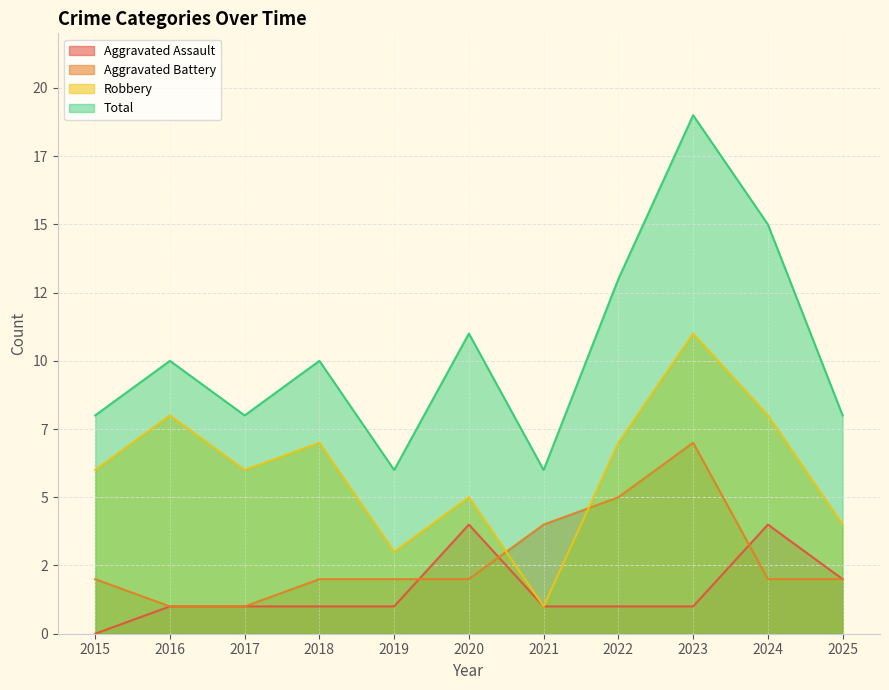

Reading right to left, extract all data points from this chart.

Aggravated Assault: 2	4	1	1	1	4	1	1	1	1	0
Aggravated Battery: 2	2	7	5	4	2	2	2	1	1	2
Robbery: 4	8	11	7	1	5	3	7	6	8	6
Total: 8	15	19	13	6	11	6	10	8	10	8